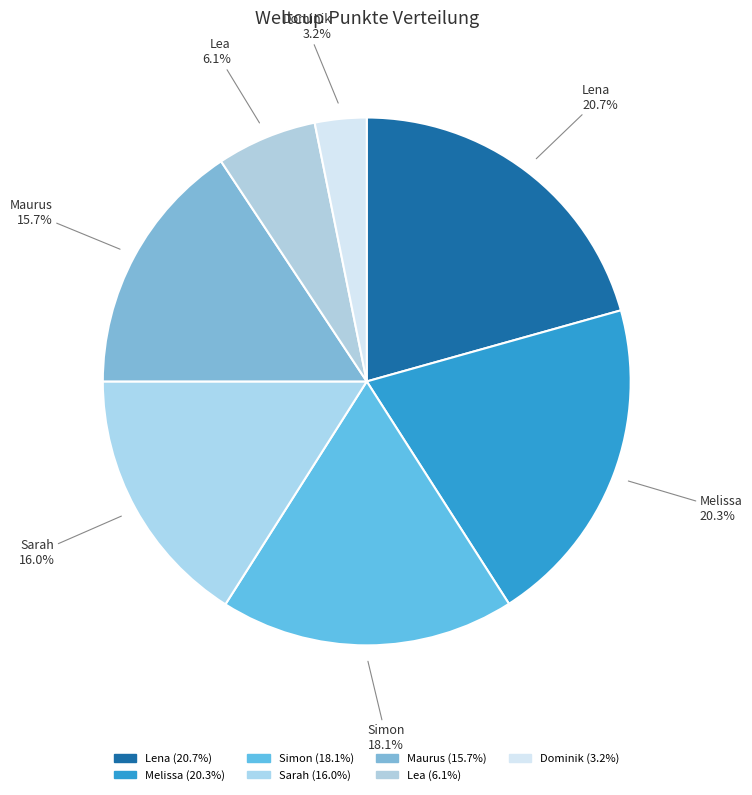

How many slices are in this pie chart?

7